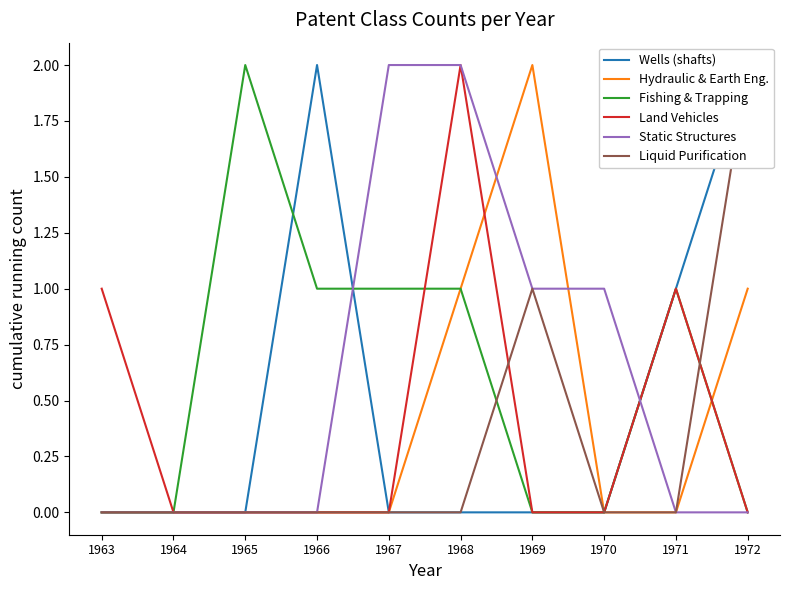

Reading left to right, list all the values displayed in this chart.

Wells (shafts): 0	0	0	2	0	0	0	0	1	2
Hydraulic & Earth Eng.: 0	0	0	0	0	1	2	0	0	1
Fishing & Trapping: 0	0	2	1	1	1	0	0	1	0
Land Vehicles: 1	0	0	0	0	2	0	0	1	0
Static Structures: 0	0	0	0	2	2	1	1	0	0
Liquid Purification: 0	0	0	0	0	0	1	0	0	2